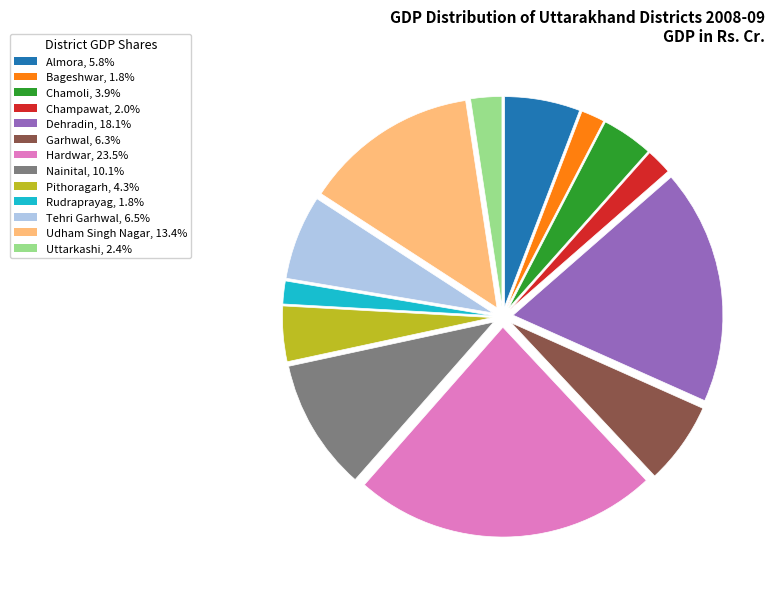

Approximately how many times larger is the value at Dehradin, 18.1% compared to Almora, 5.8%?

3.1